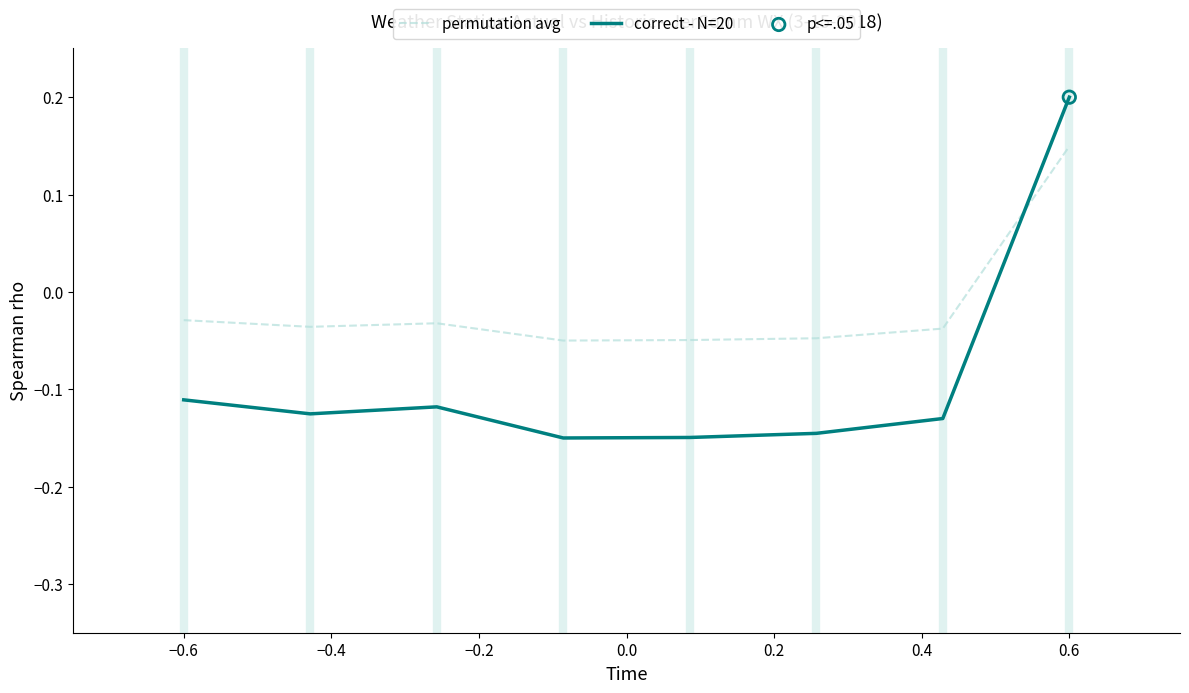

Which series has the largest total across all categories?

permutation avg